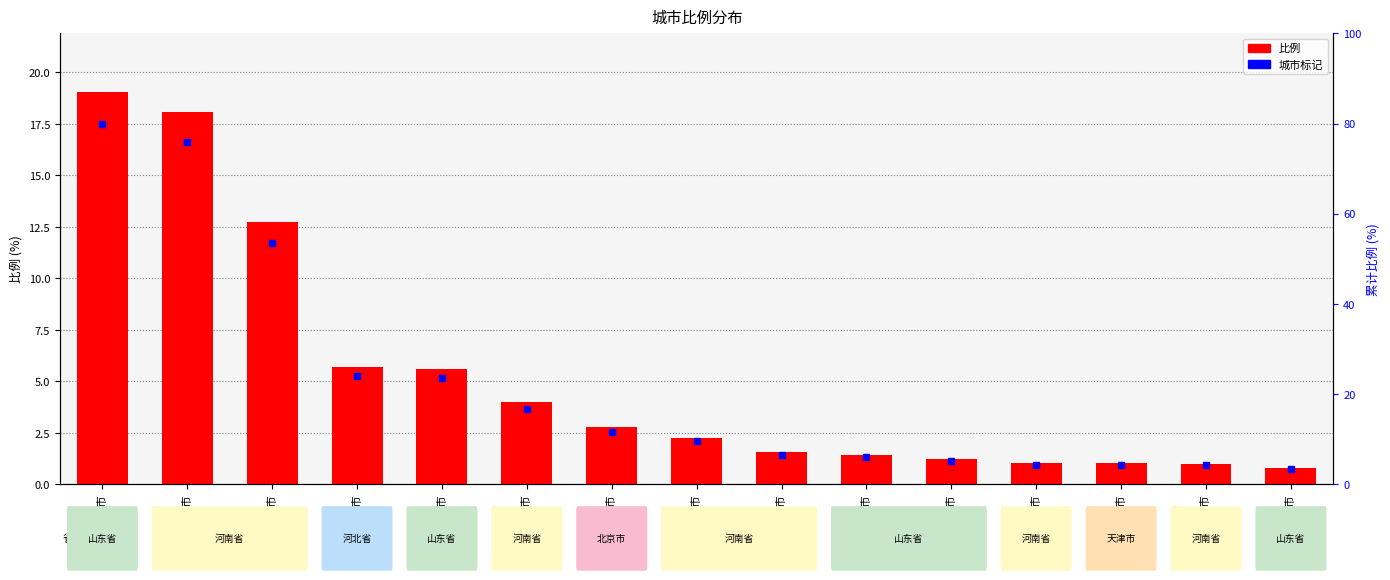

List the labels in order of value, largest first.

聊城市, 安阳市, 郑州市, 邯郸市, 菏泽市, 新乡市, 北京市, 鹤壁市, 开封市, 济宁市, 济南市, 商丘市, 天津市, 周口市, 泰安市